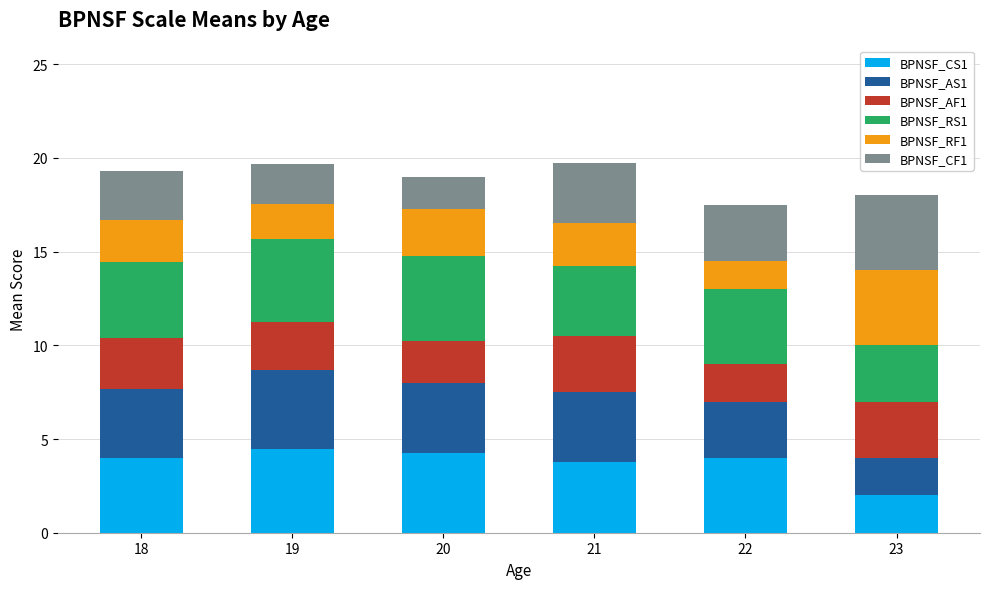

What is the total value across all series at 22?

17.5